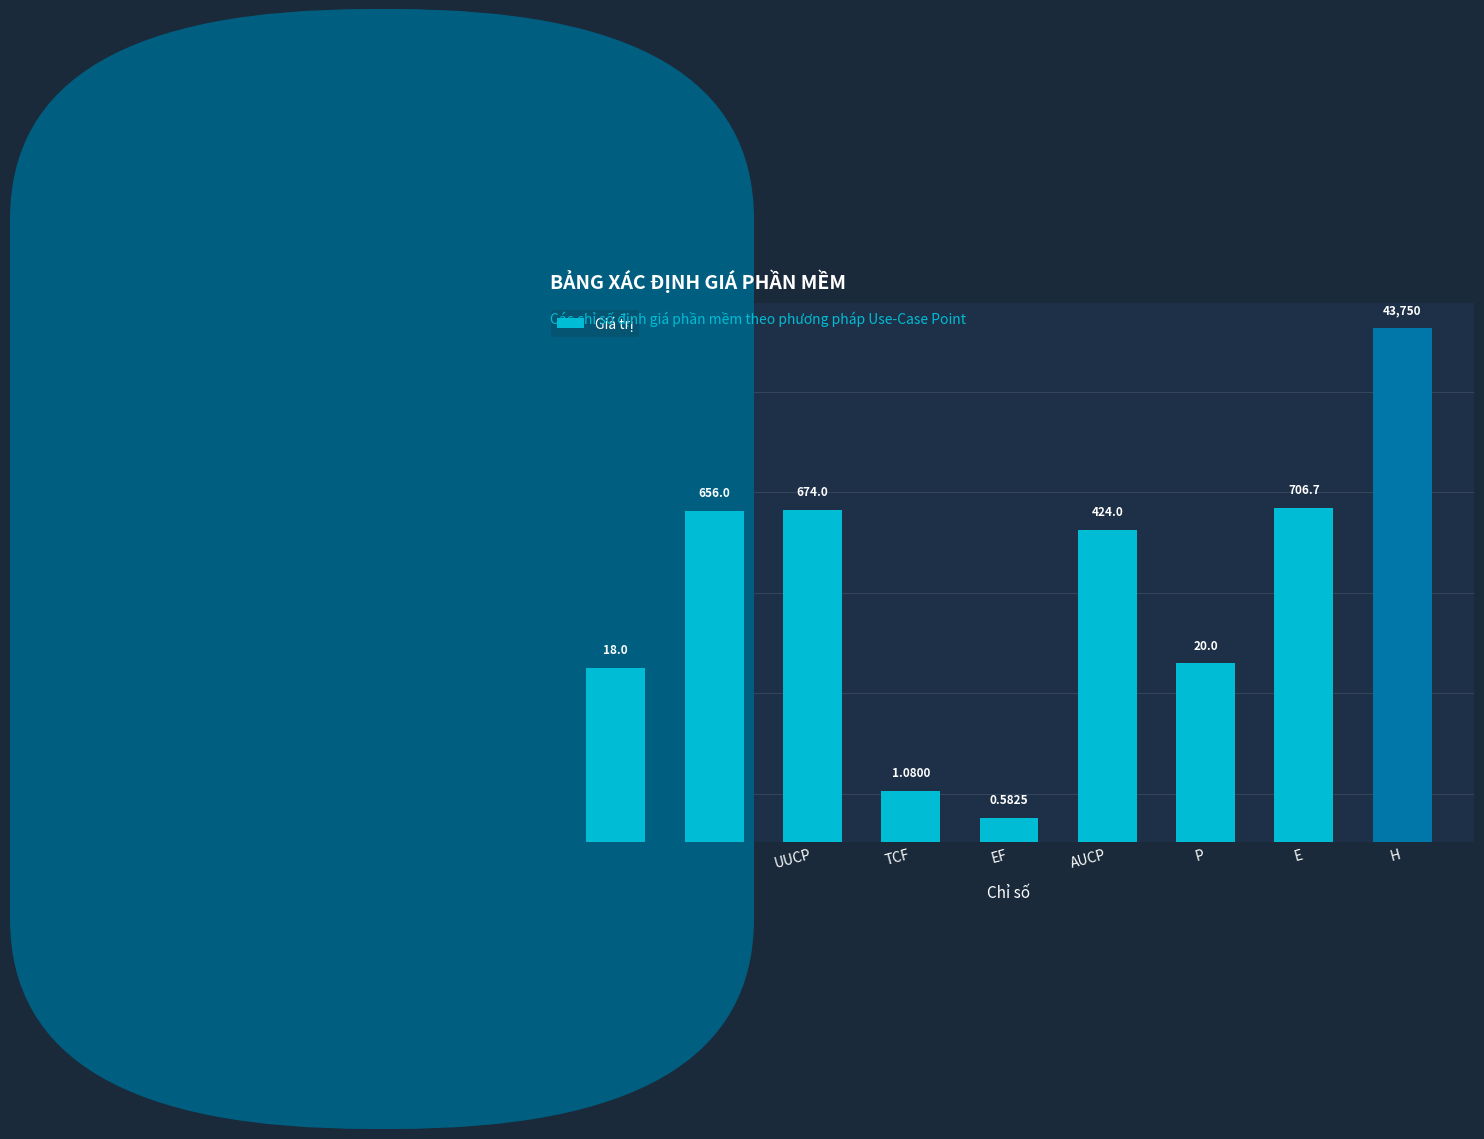

List the labels in order of value, smallest first.

EF, TCF, TAW, P, AUCP, TBF, UUCP, E, H